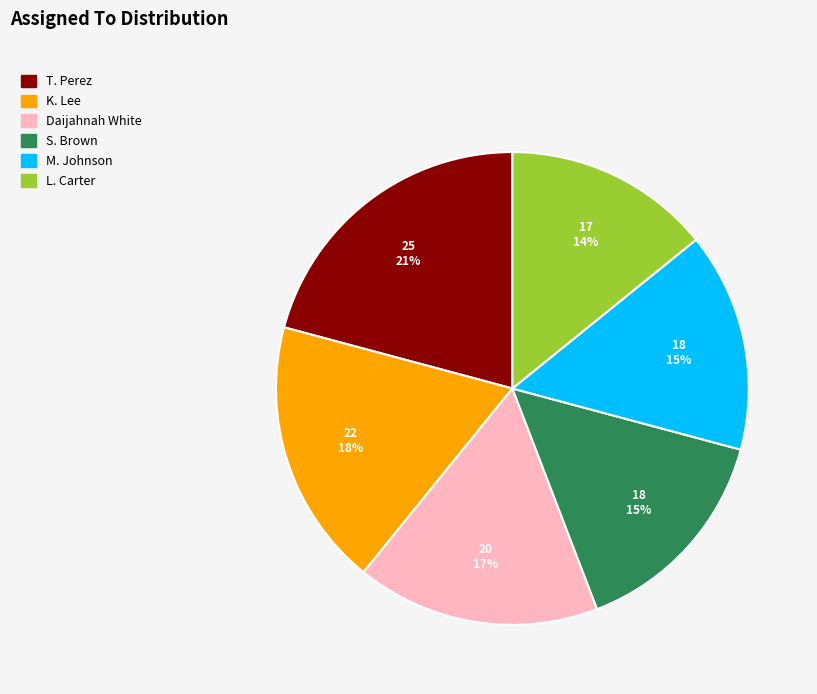

What percentage is the Daijahnah White slice, to the nearest percent?

17%